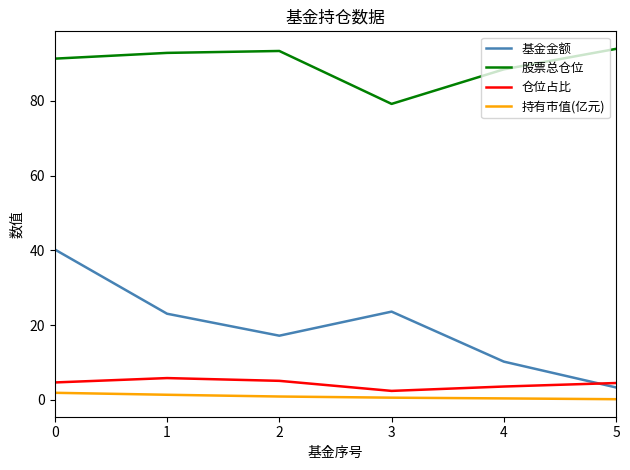

The 基金金额 series shows 10.2 at 4. True or false?

True